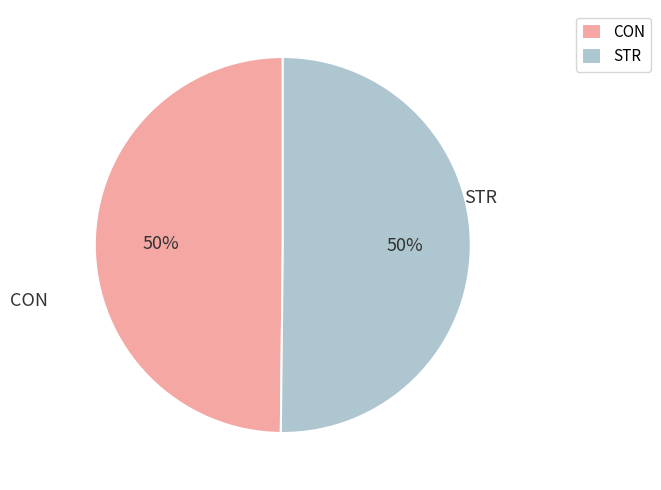

Do STR and CON together represent more than half of the pie?

Yes